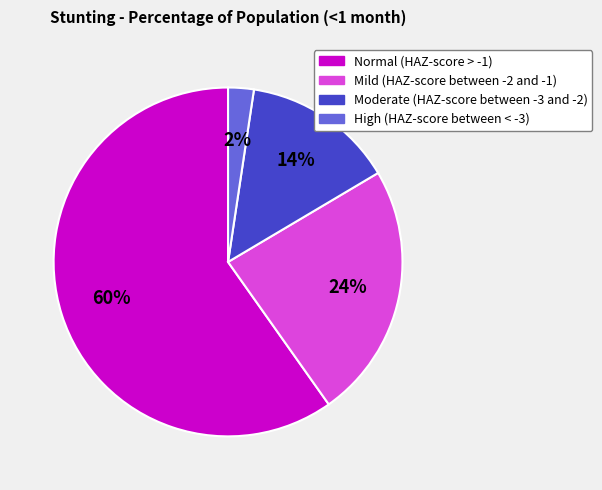

Do Normal (HAZ-score > -1) and Moderate (HAZ-score between -3 and -2) together represent more than half of the pie?

Yes